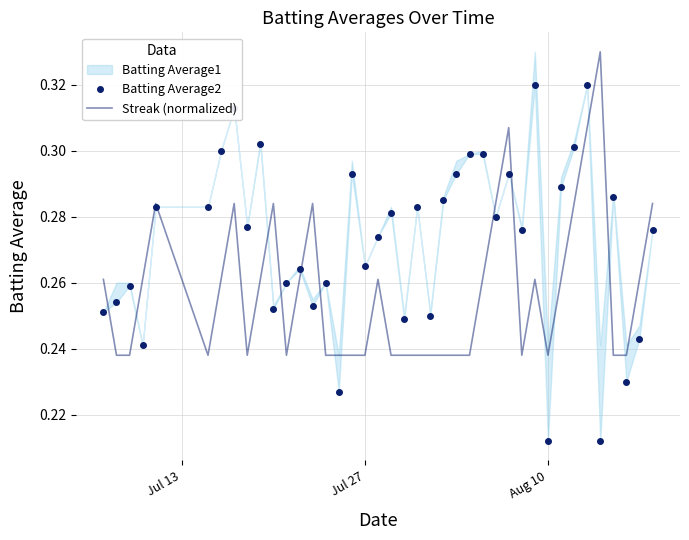

How many intersections are there between Streak (normalized) and Batting Average2?

16